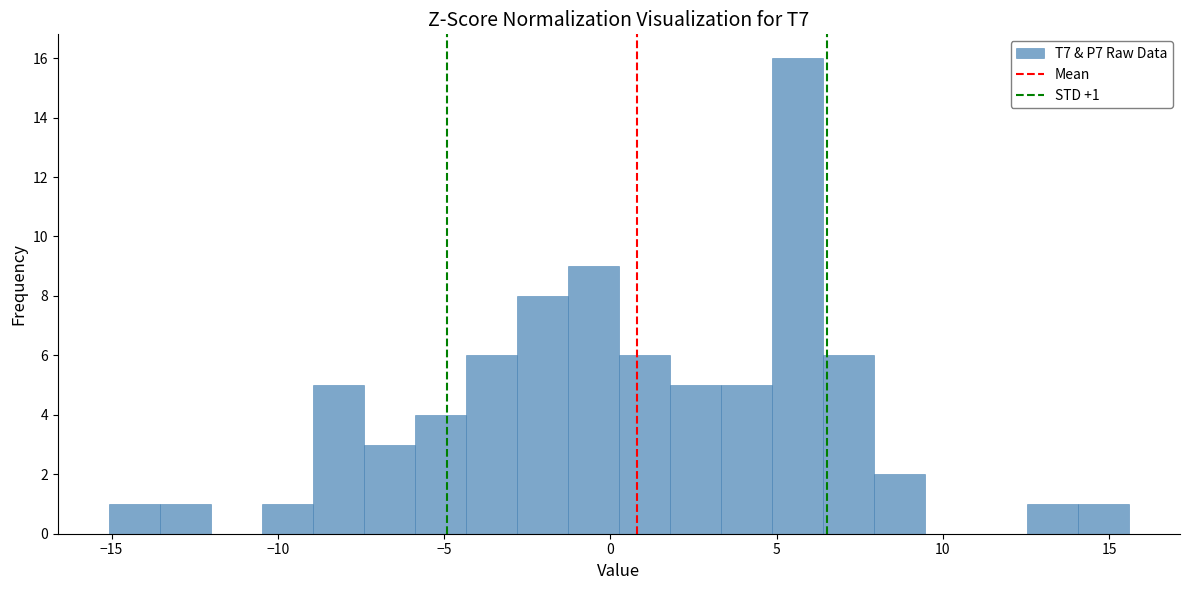

Around what value on the x-axis is the tallest bar? Give the approximate position of its centre, as read against the axis.

5.5